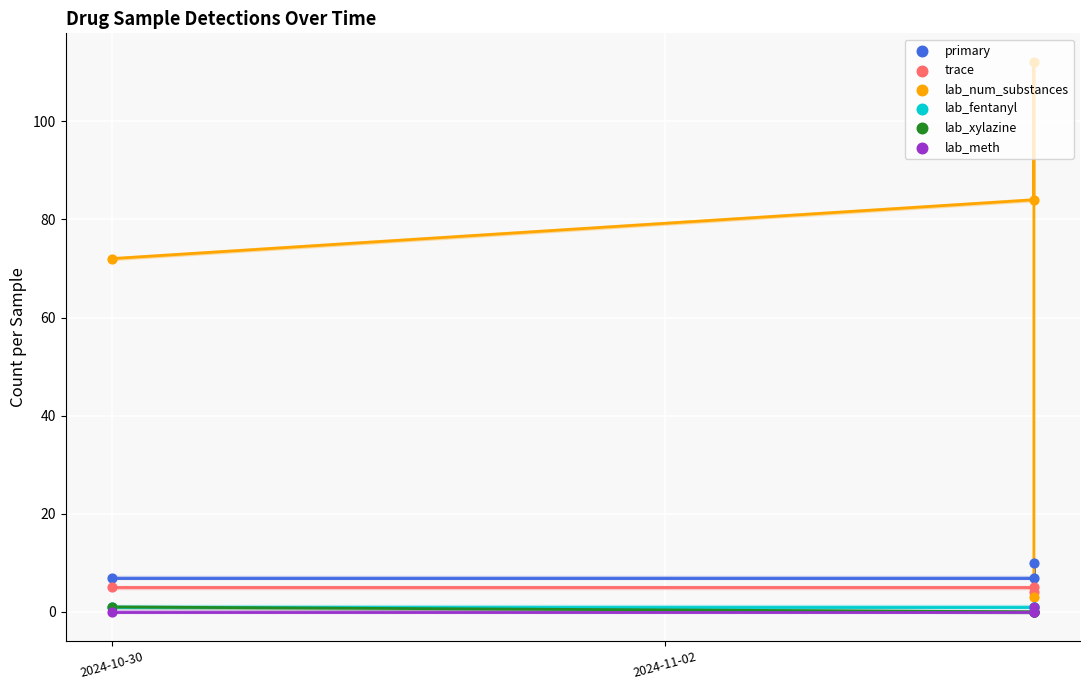

What is the total value across all series at 2024-11-02?

97